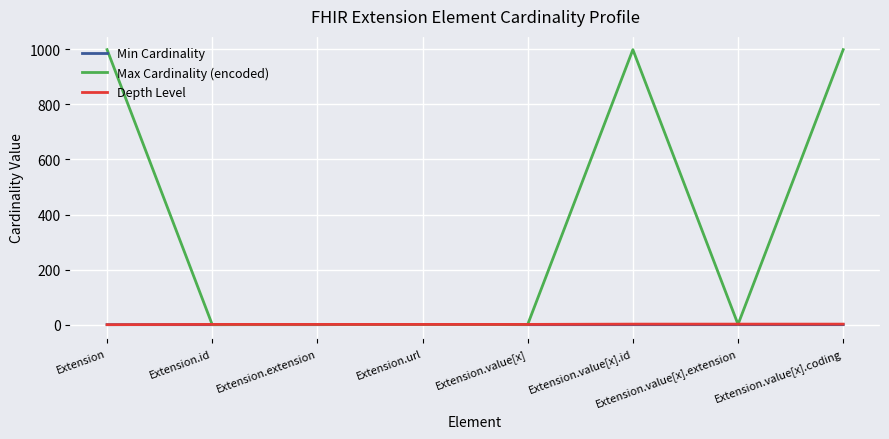

What is the difference between the highest and lowest values at Extension?

999